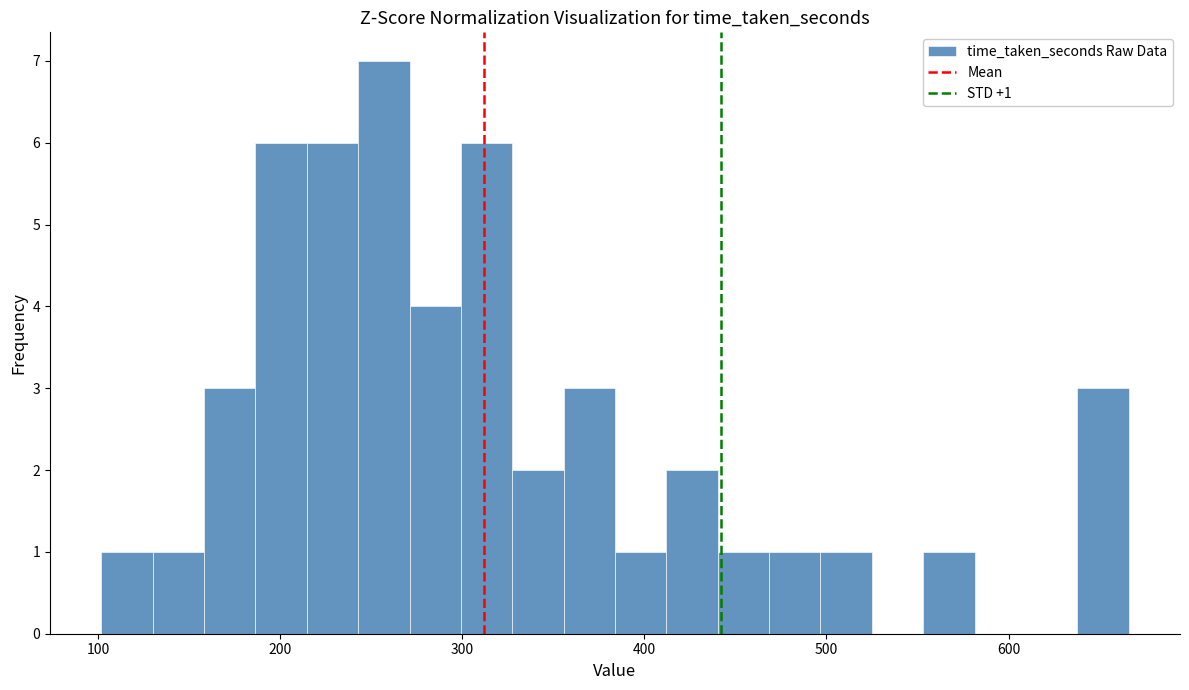

Around what value on the x-axis is the tallest bar? Give the approximate position of its centre, as read against the axis.

260